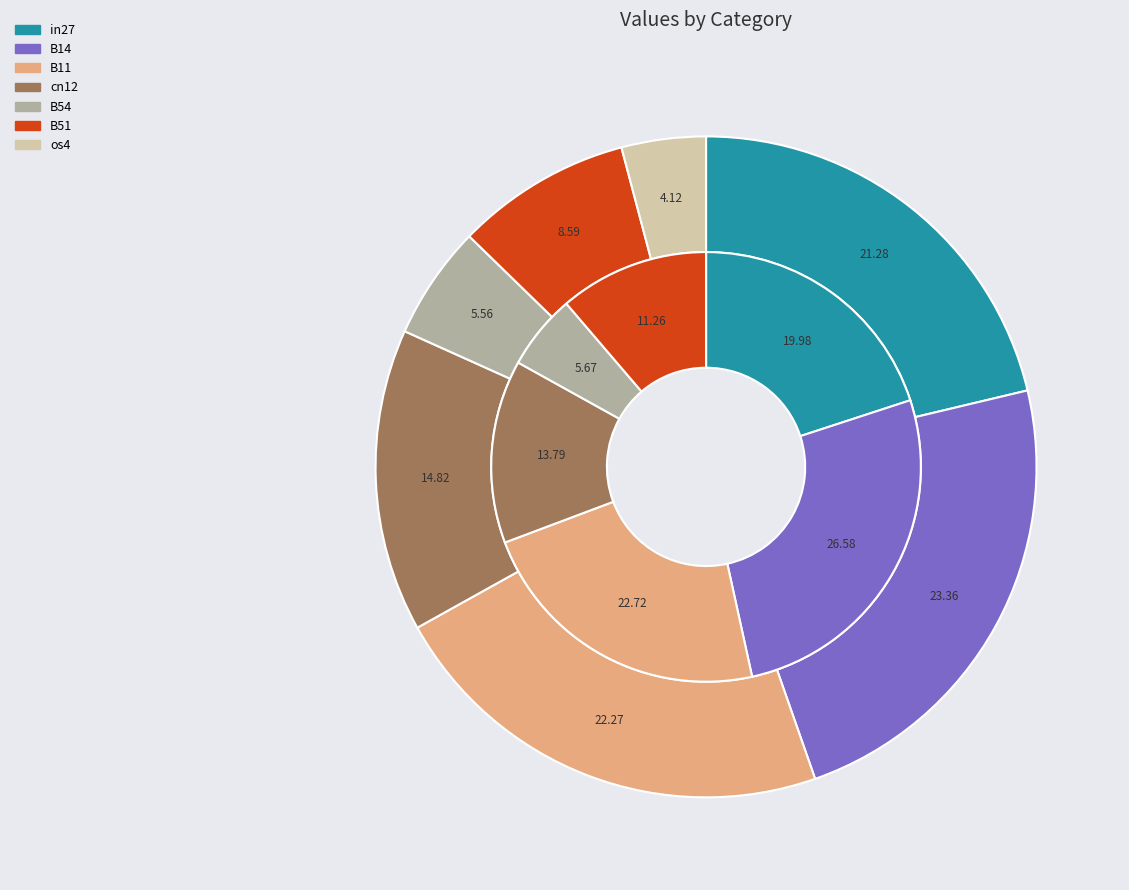

Which category has the biggest portion of the pie?

B14